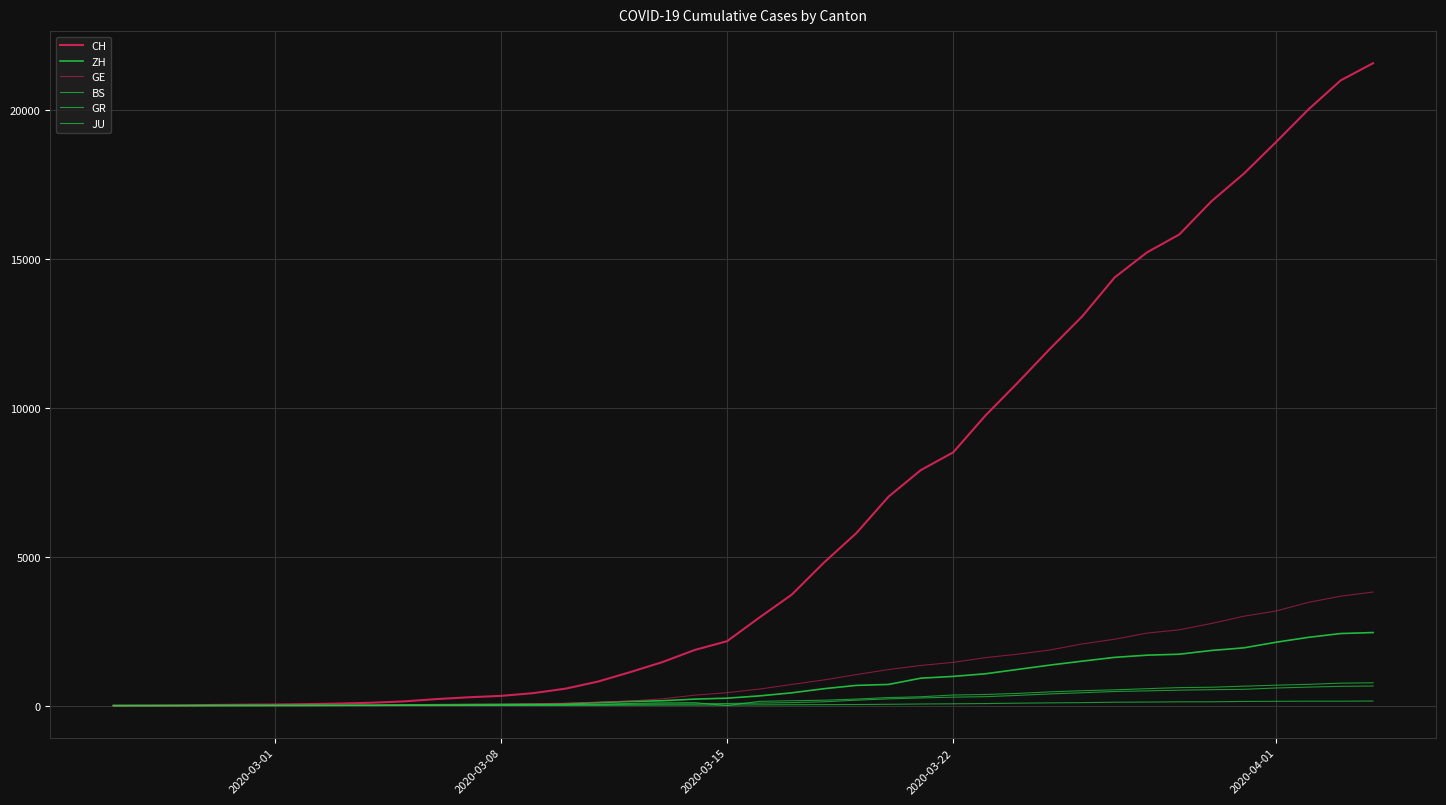

Is this an area chart (filled region under the line)?

No